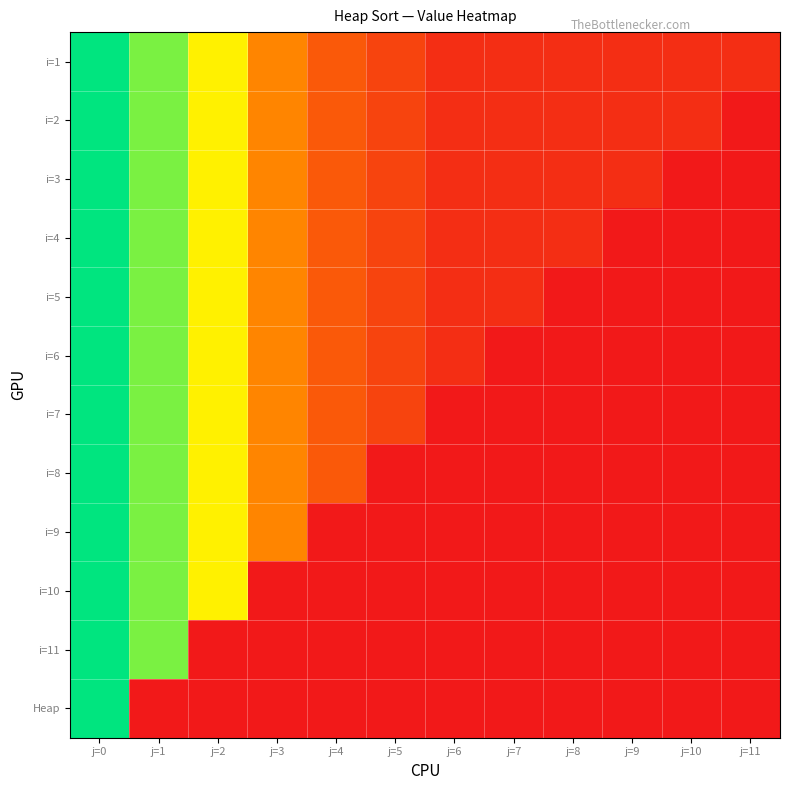

What is the spread (max minus min) of values at j=11?

10